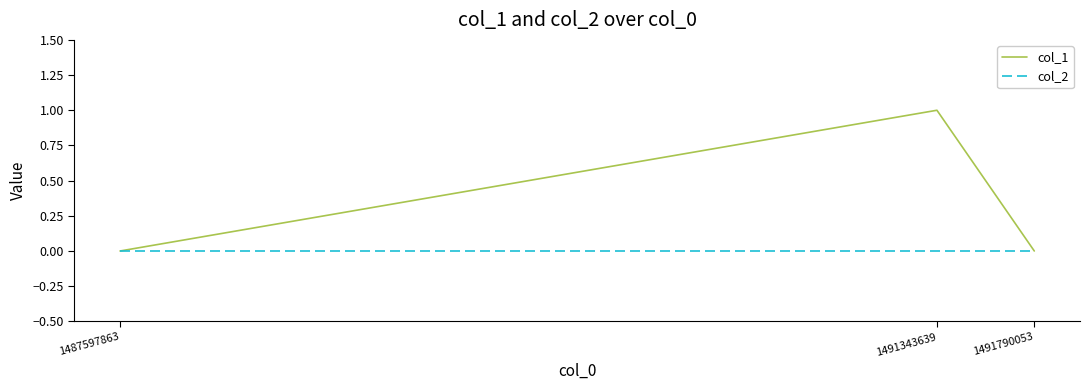

At 1491343639, list the series in order from smallest to largest.

col_2, col_1